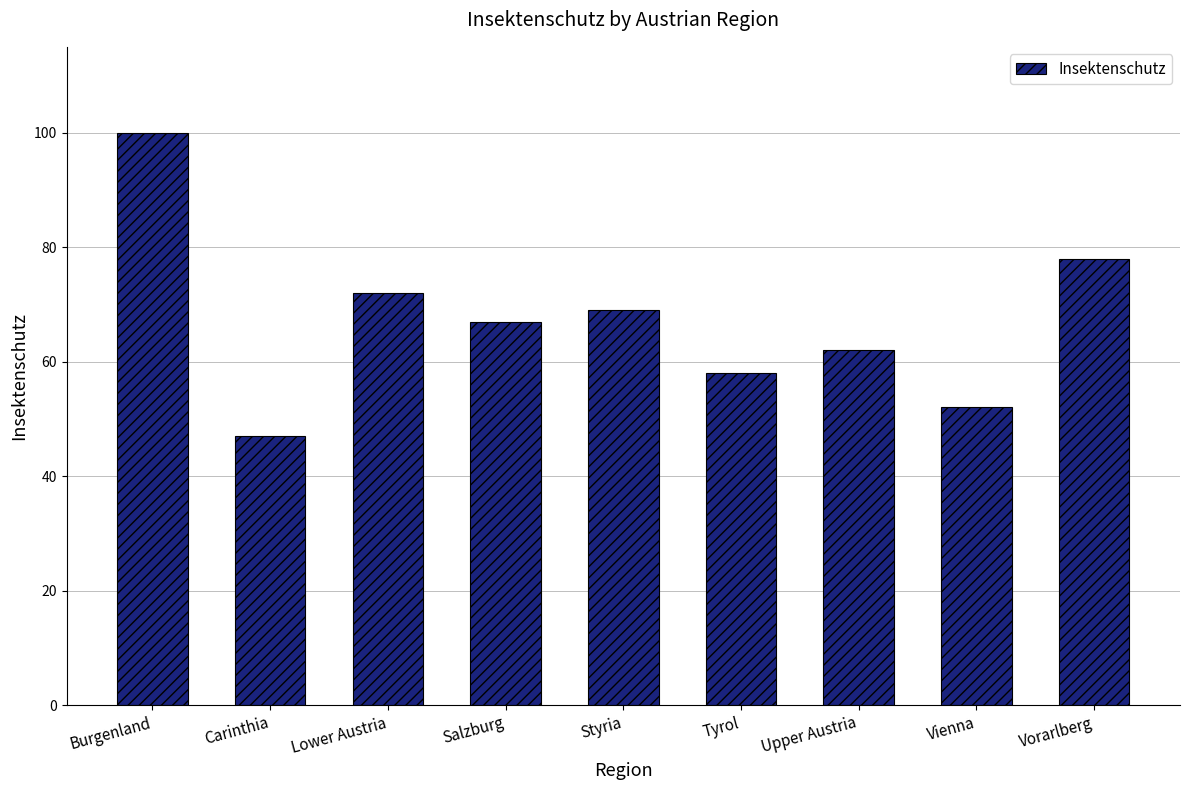

Reading right to left, what are all the values shown in this chart?

Vorarlberg=78	Vienna=52	Upper Austria=62	Tyrol=58	Styria=69	Salzburg=67	Lower Austria=72	Carinthia=47	Burgenland=100